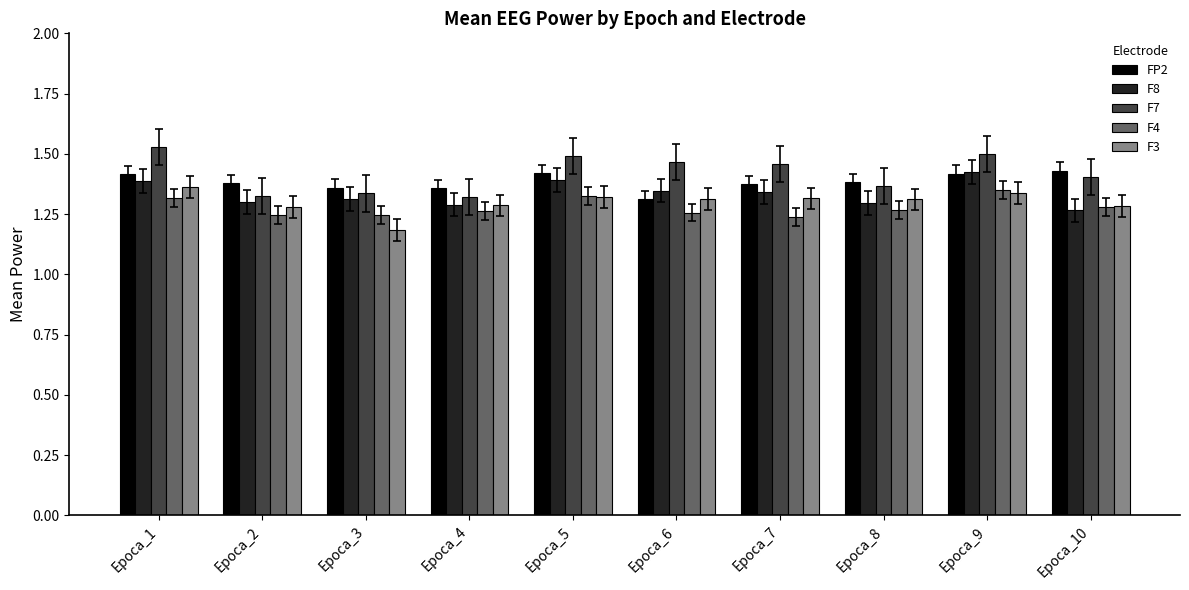

Count the F3 values in the range 1 to 2.

10